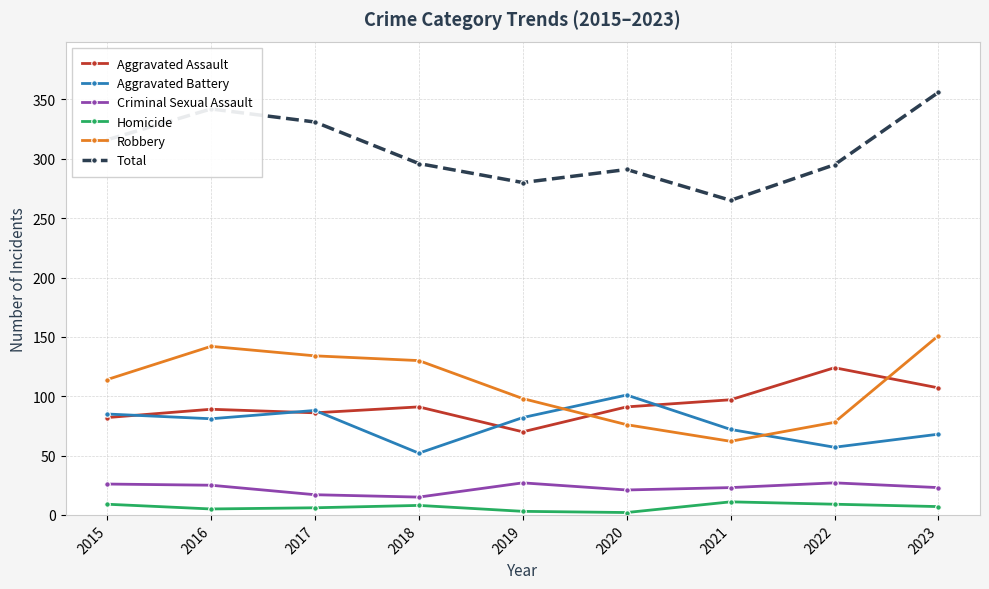

True or false: Total and Criminal Sexual Assault intersect in this chart.

False